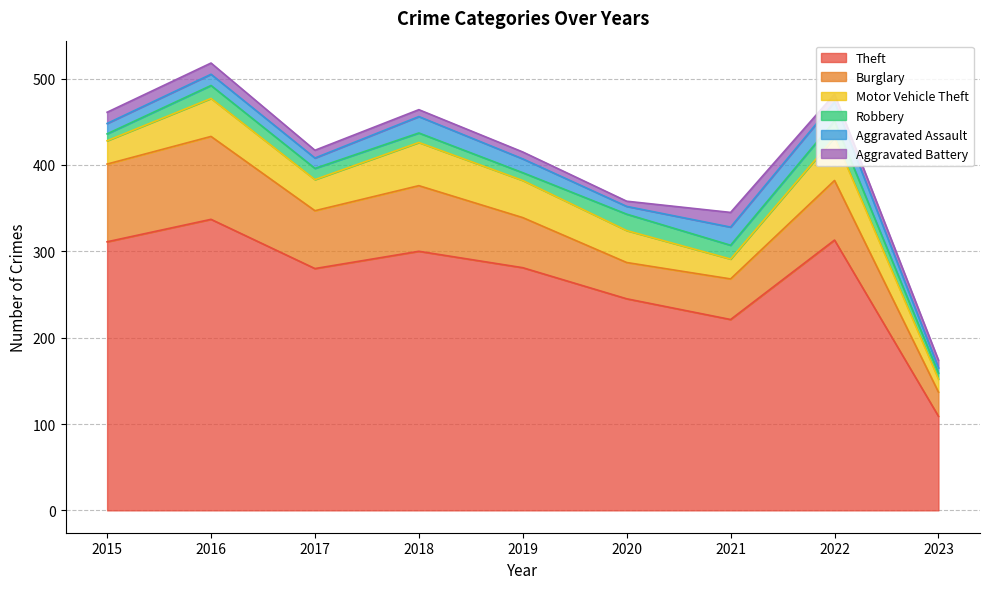

What is the difference between the highest and lowest values at 2022?

304